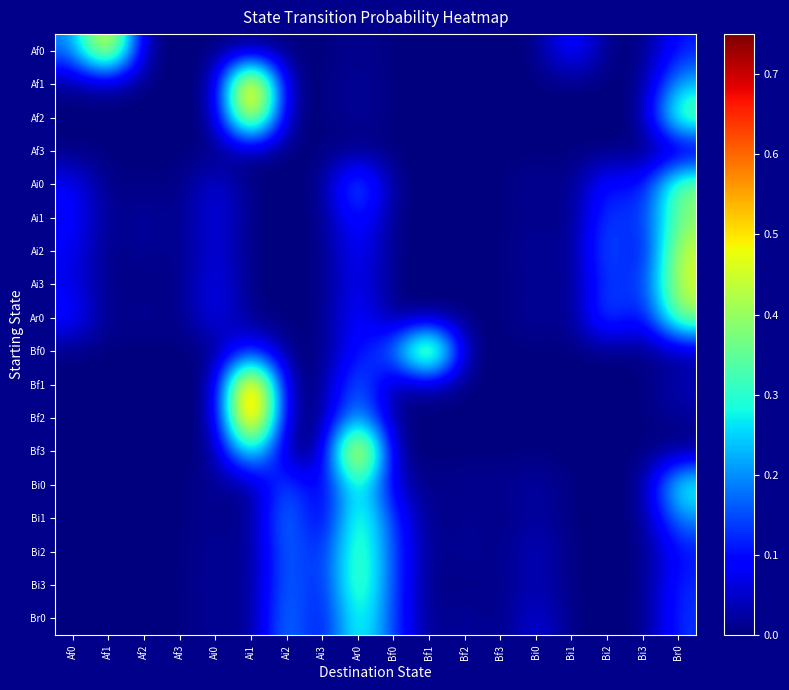

Which has a higher value, Bi0 or Bi2?

Bi0